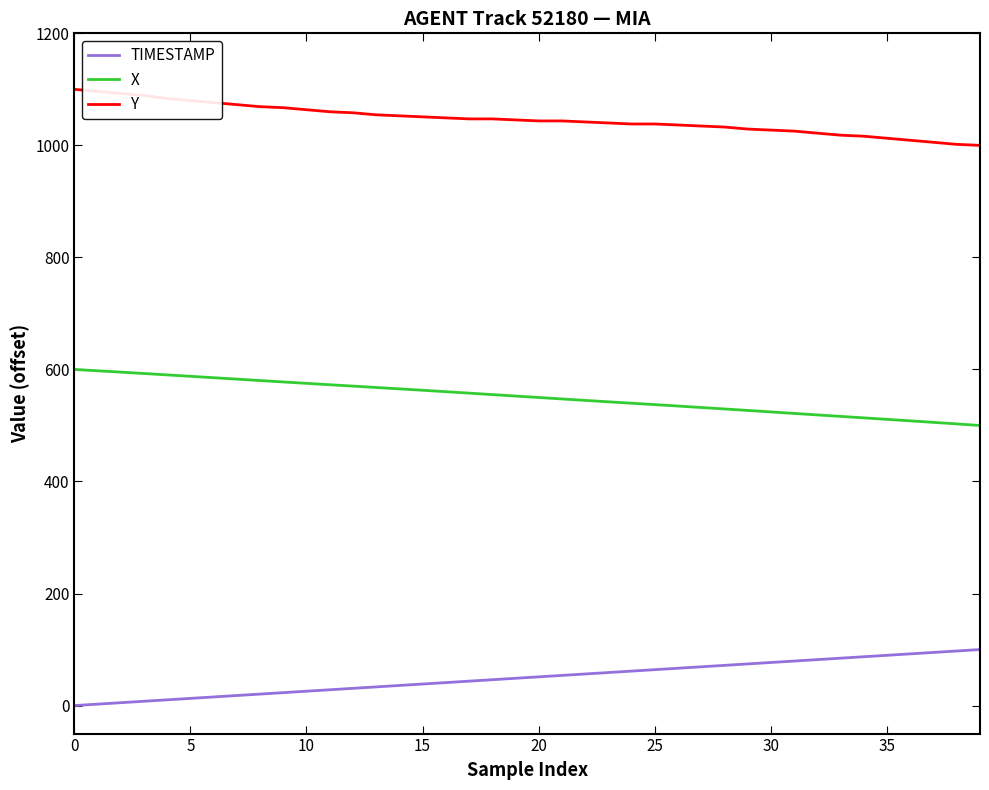

What is the difference between the maximum and minimum values in the Y series?

100.0